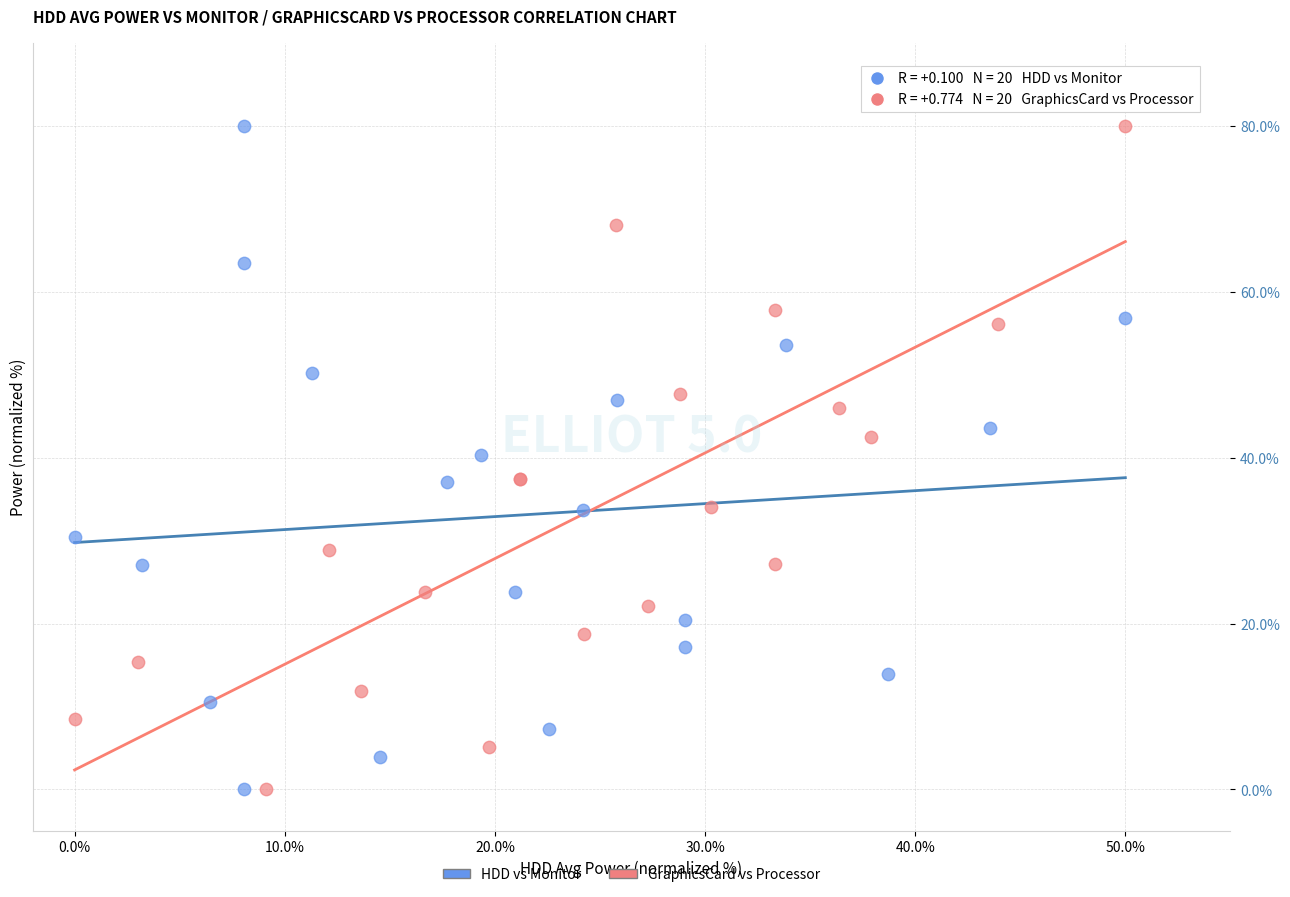

What are all the series names shown in the legend?

HDD vs Monitor, GraphicsCard vs Processor